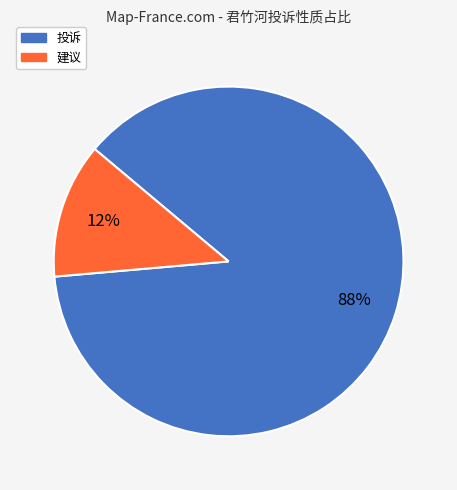

Is there any slice that represents more than half of the pie?

Yes